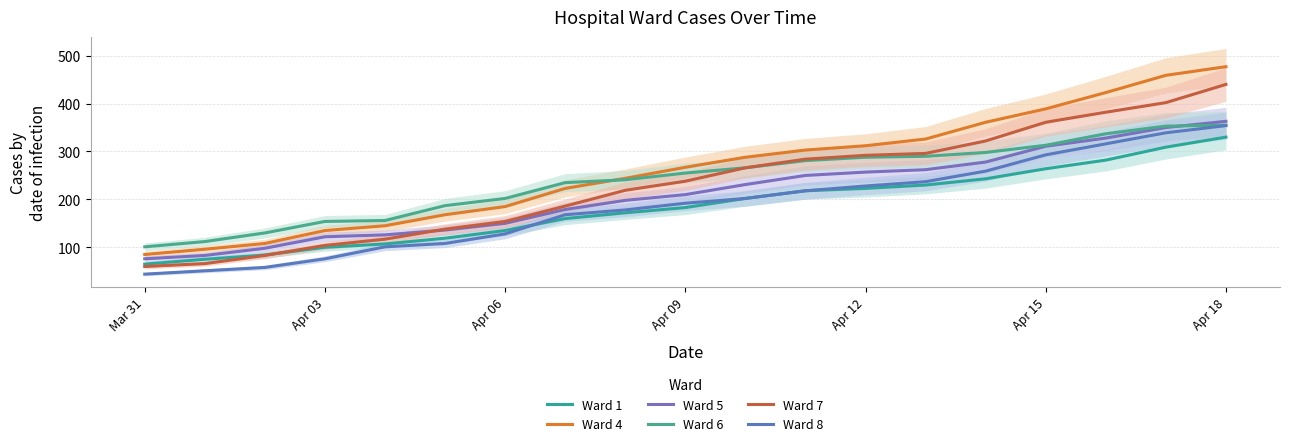

Which label corresponds to the smallest value in the chart?

Mar 31